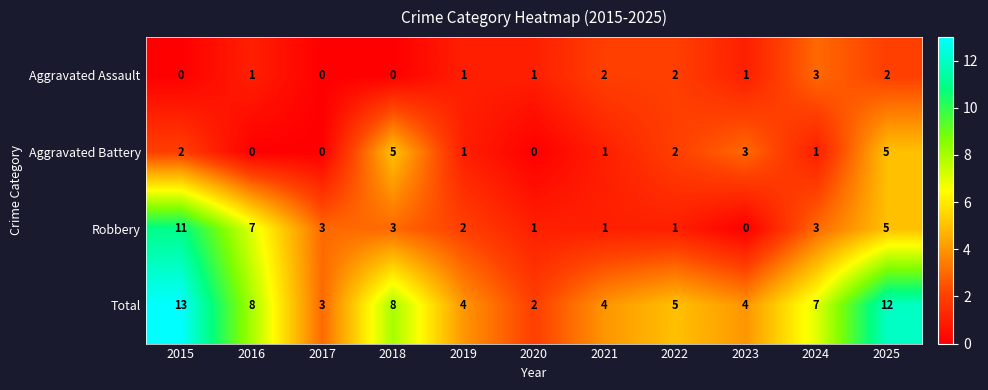

What is the total value across all series at 2025?

24